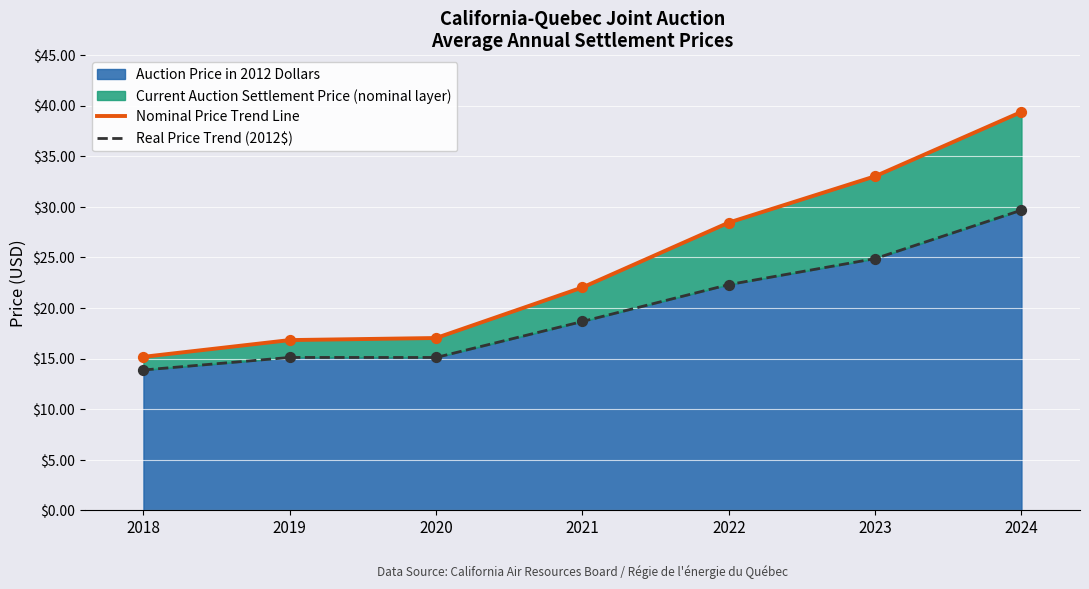

Is the value of Real Price Trend (2012$) at 2018 greater than the value of Nominal Price Trend Line at 2021?

No